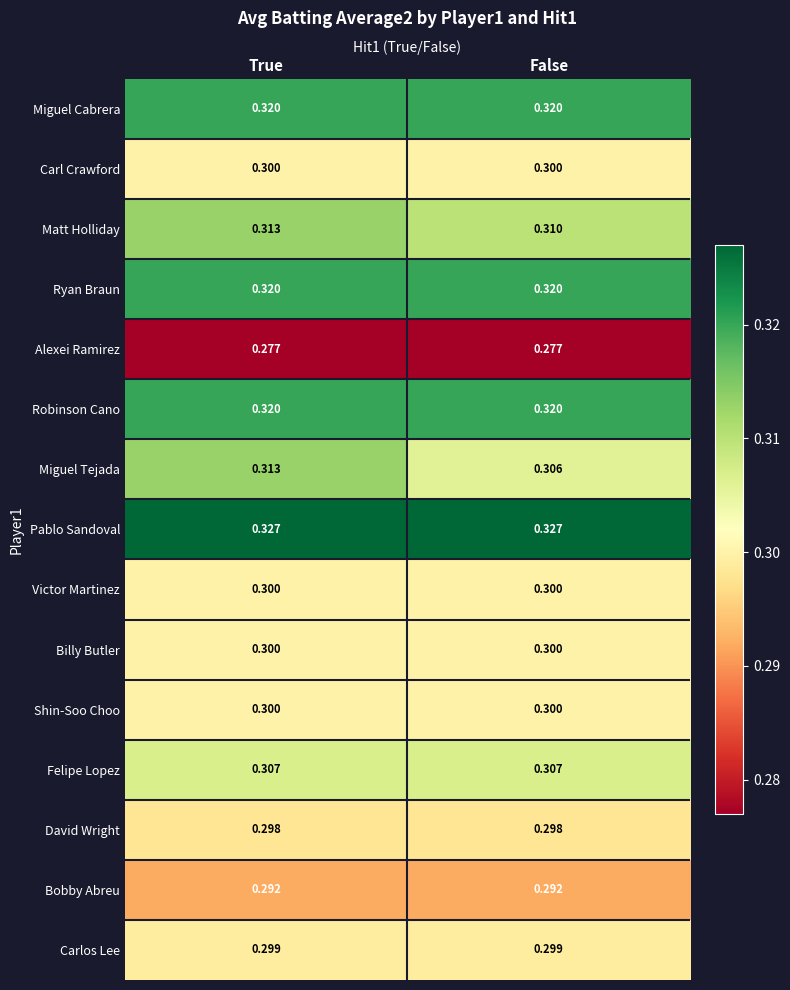

Which series changed the most between True and False?

Miguel Tejada